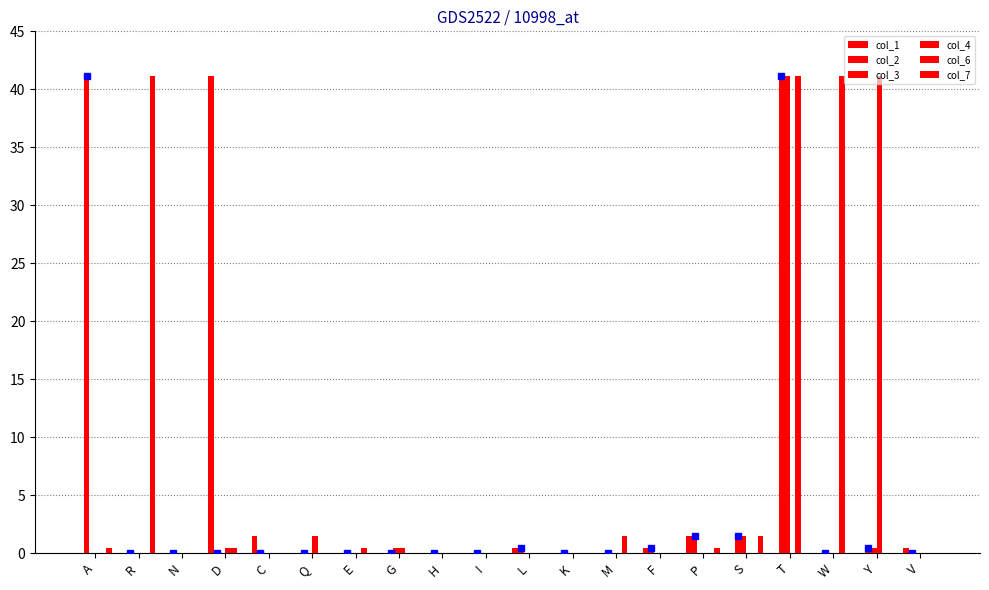

Reading left to right, list all the values displayed in this chart.

col_1: A=0.0	R=0.0	N=0.0	D=41.2	C=1.5	Q=0.0	E=0.0	G=0.0	H=0.0	I=0.0	L=0.5	K=0.0	M=0.0	F=0.5	P=1.5	S=0.0	T=0.0	W=0.0	Y=0.0	V=0.5
col_2: A=41.2	R=0.0	N=0.0	D=0.0	C=0.0	Q=0.0	E=0.0	G=0.0	H=0.0	I=0.0	L=0.5	K=0.0	M=0.0	F=0.5	P=1.5	S=1.5	T=41.2	W=0.0	Y=0.5	V=0.0
col_3: A=0.0	R=0.0	N=0.0	D=0.0	C=0.0	Q=0.0	E=0.0	G=0.5	H=0.0	I=0.0	L=0.0	K=0.0	M=0.0	F=0.0	P=0.0	S=1.5	T=41.2	W=0.0	Y=0.5	V=0.0
col_4: A=0.0	R=0.0	N=0.0	D=0.5	C=0.0	Q=1.5	E=0.0	G=0.5	H=0.0	I=0.0	L=0.0	K=0.0	M=0.0	F=0.0	P=0.0	S=0.0	T=0.0	W=0.0	Y=41.2	V=0.0
col_6: A=0.0	R=0.0	N=0.0	D=0.5	C=0.0	Q=0.0	E=0.5	G=0.0	H=0.0	I=0.0	L=0.0	K=0.0	M=1.5	F=0.0	P=0.0	S=0.0	T=41.2	W=41.2	Y=0.0	V=0.0
col_7: A=0.5	R=41.2	N=0.0	D=0.0	C=0.0	Q=0.0	E=0.0	G=0.0	H=0.0	I=0.0	L=0.0	K=0.0	M=0.0	F=0.0	P=0.5	S=1.5	T=0.0	W=0.0	Y=0.0	V=0.0